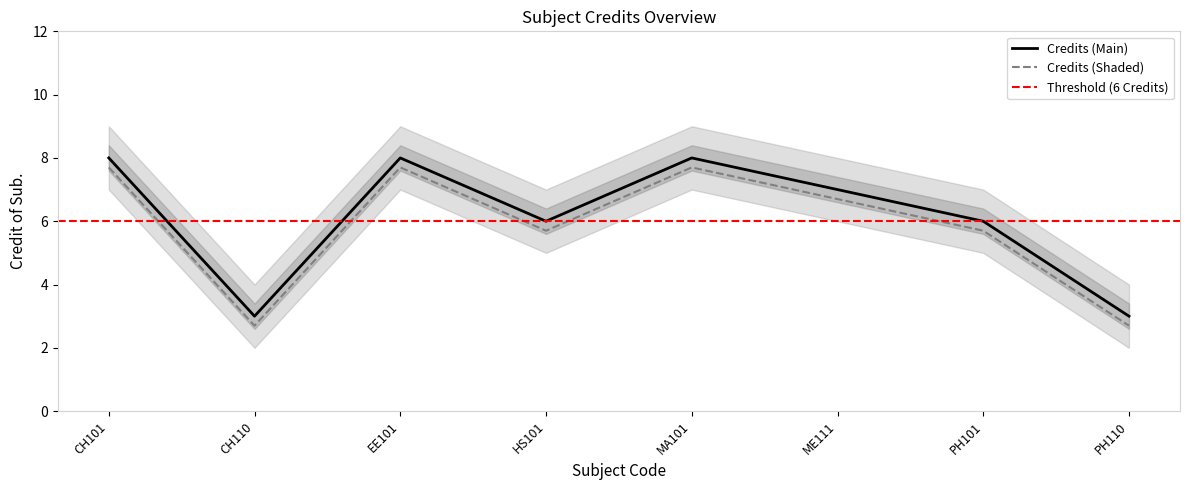

Is the value of Credits (Shaded) at CH110 greater than the value of Credits (Main) at CH110?

No